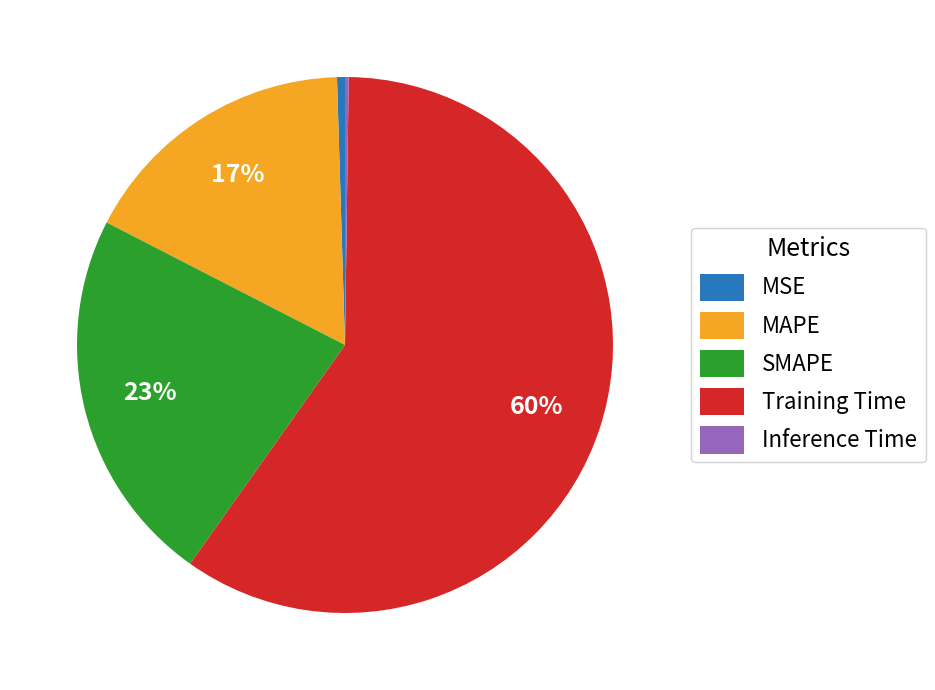

Between SMAPE and Training Time, which is larger?

Training Time